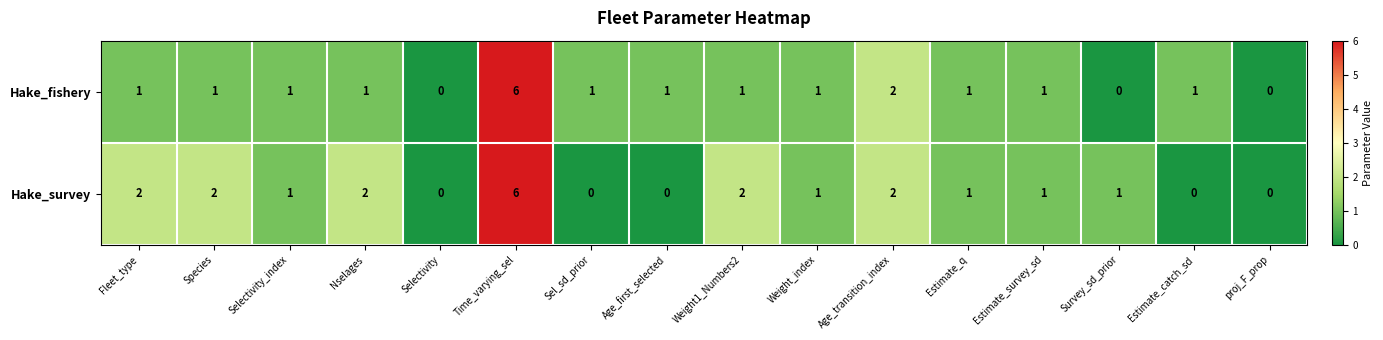

Between Fleet_type and Estimate_q, which series saw the biggest shift?

Hake_survey